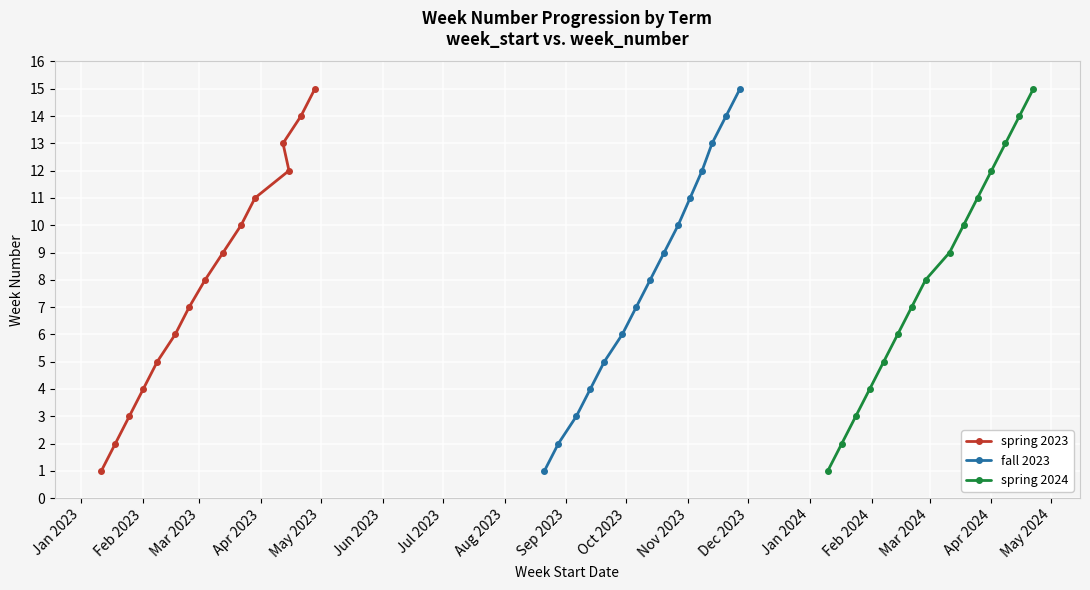

What is the difference between the maximum and minimum values in the fall 2023 series?

14